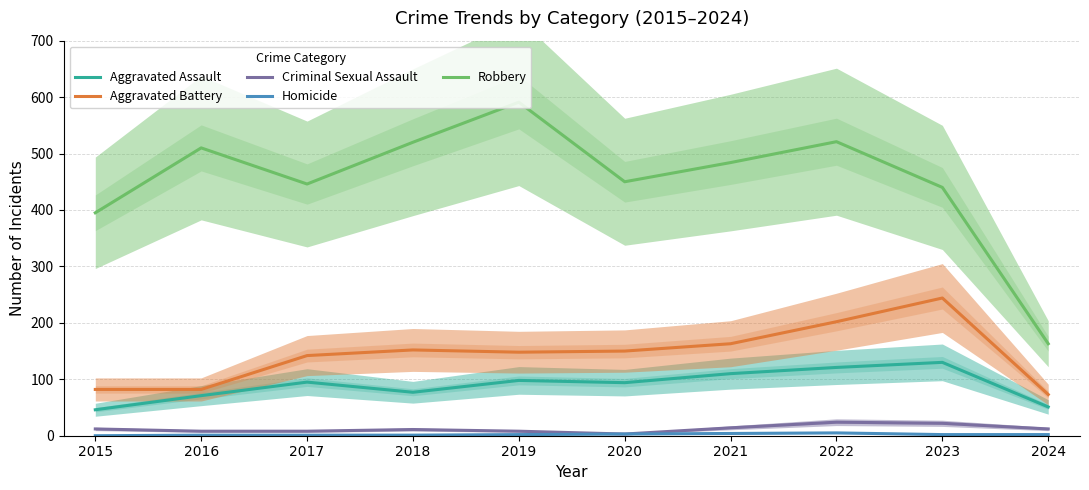

What is the value of the Robbery point at the 9th from the left?

440